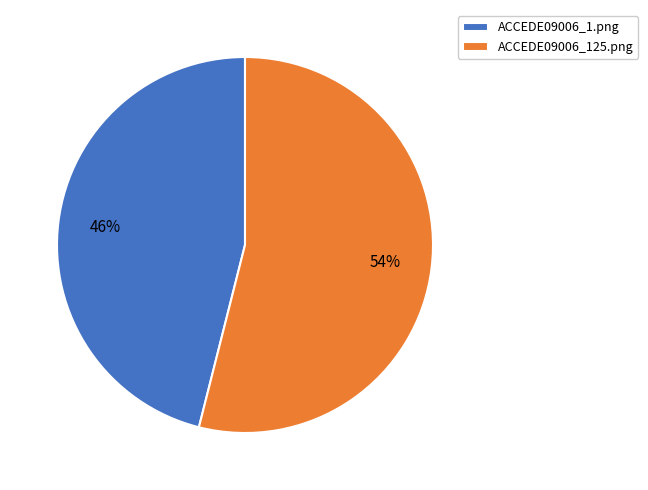

To the nearest percent, what is the combined percentage of ACCEDE09006_1.png and ACCEDE09006_125.png?

100%